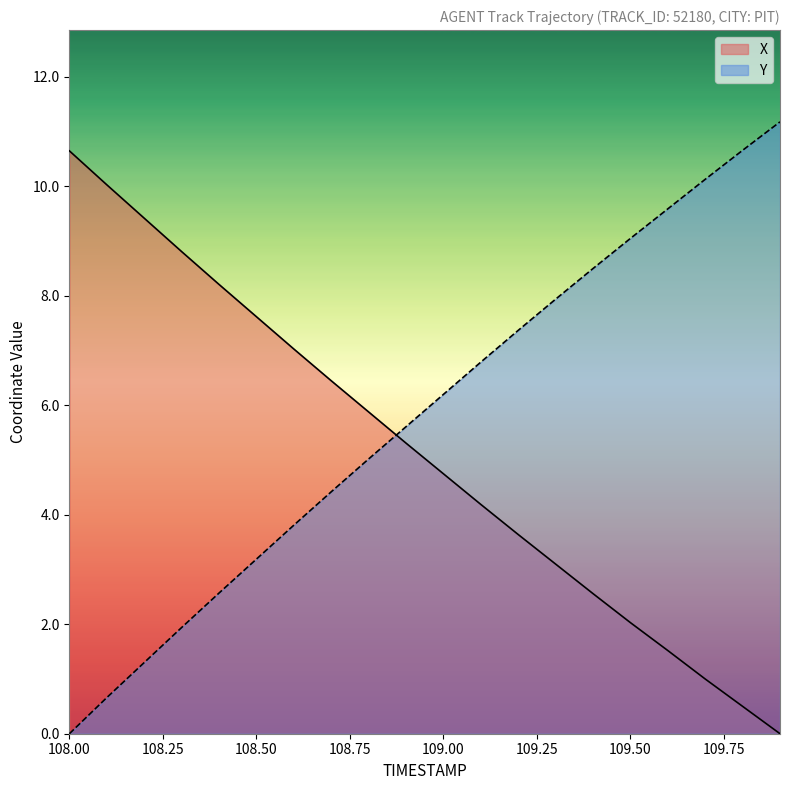

List the series in order of their peak value, highest first.

Y, X